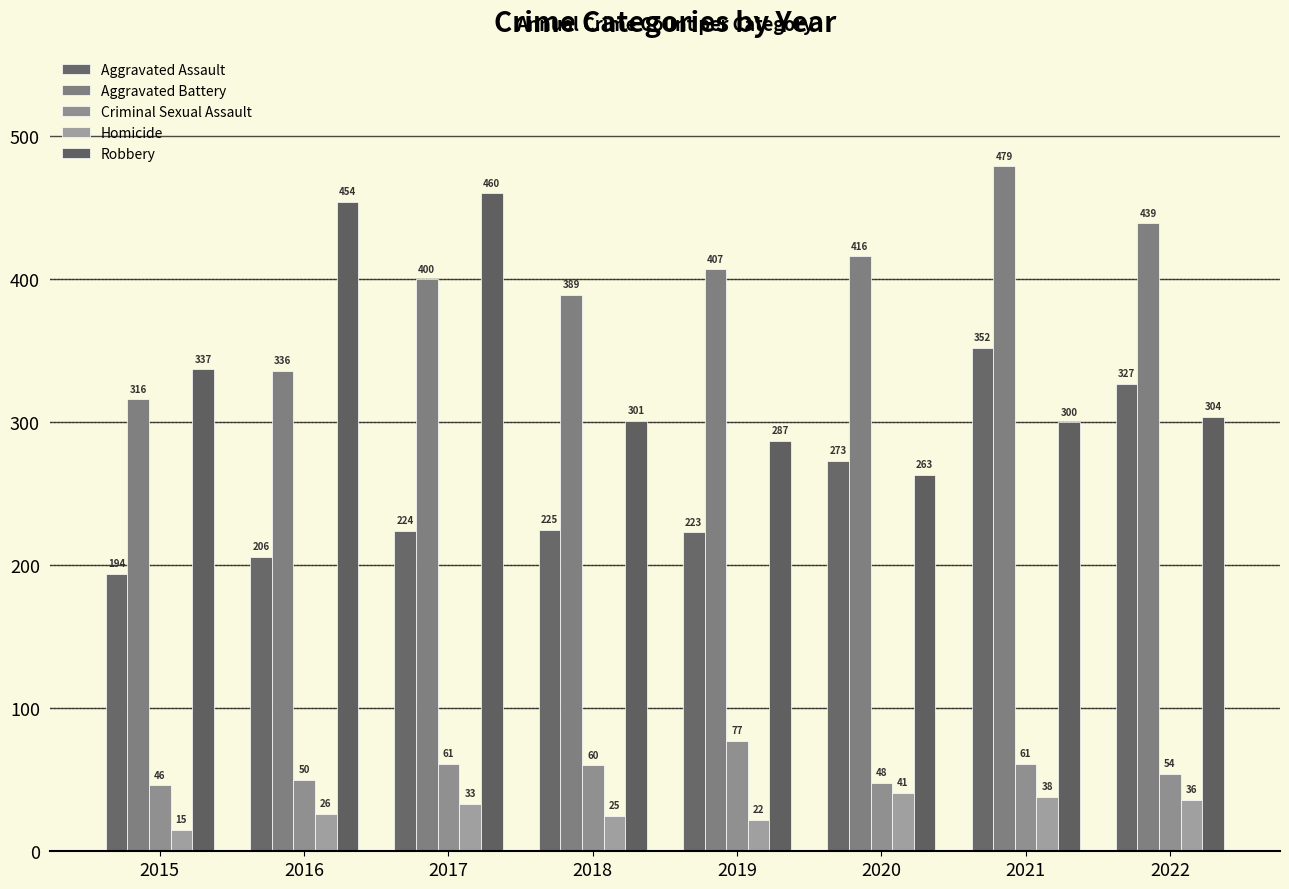

Is it true that Aggravated Assault equals 206 at 2016?

True